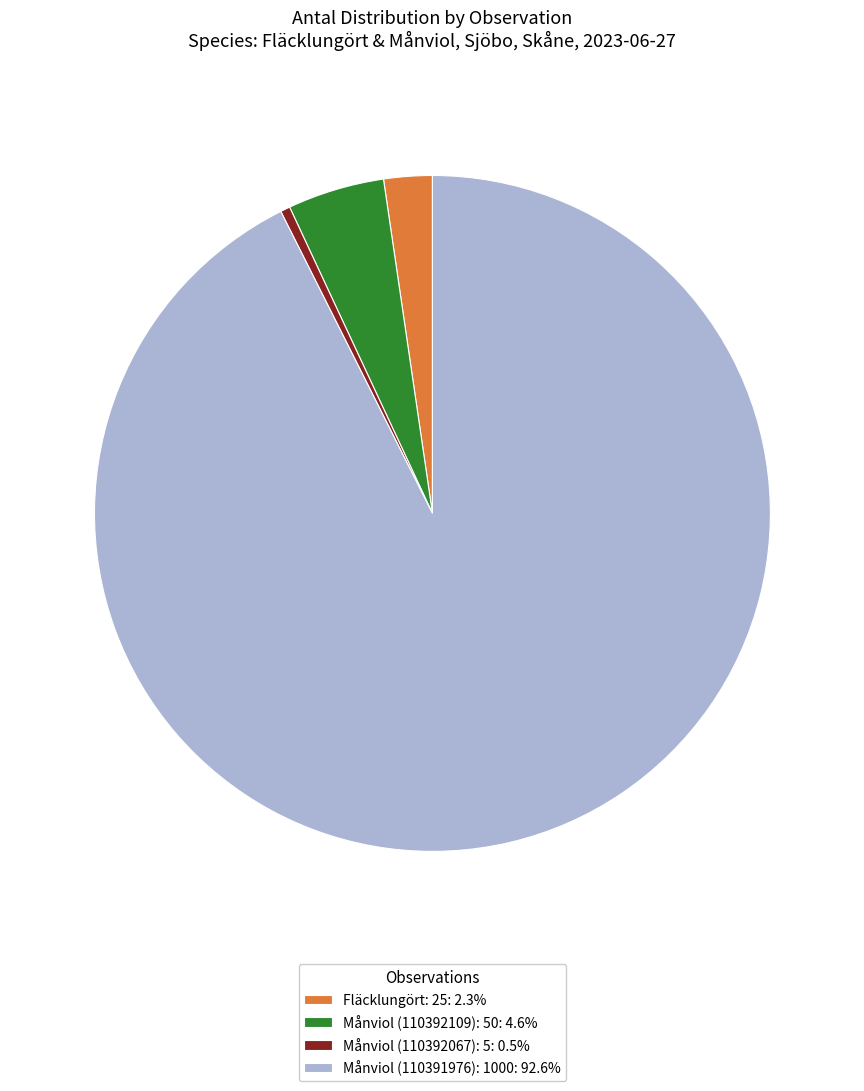

Combined, do Fläcklungört: 25: 2.3% and Månviol (110392067): 5: 0.5% account for over 50%?

No